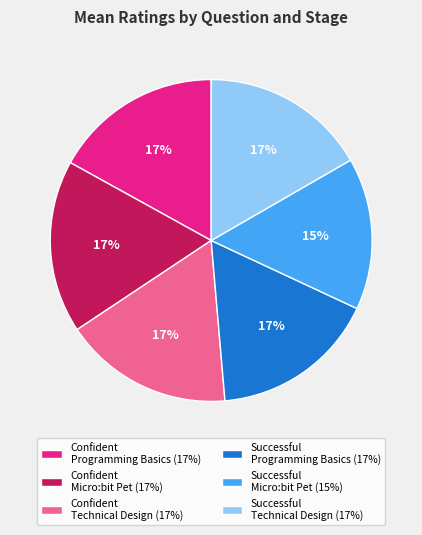

What is the ratio of the value at Confident Programming Basics (17%) to the value at Confident Technical Design (17%)?

1.0